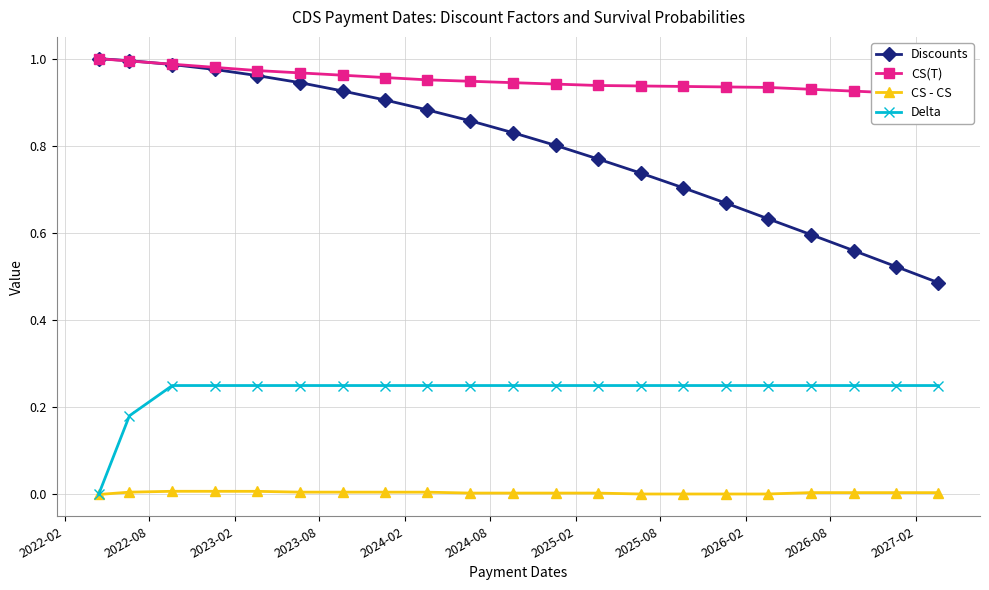

How many lines are shown in the chart?

4